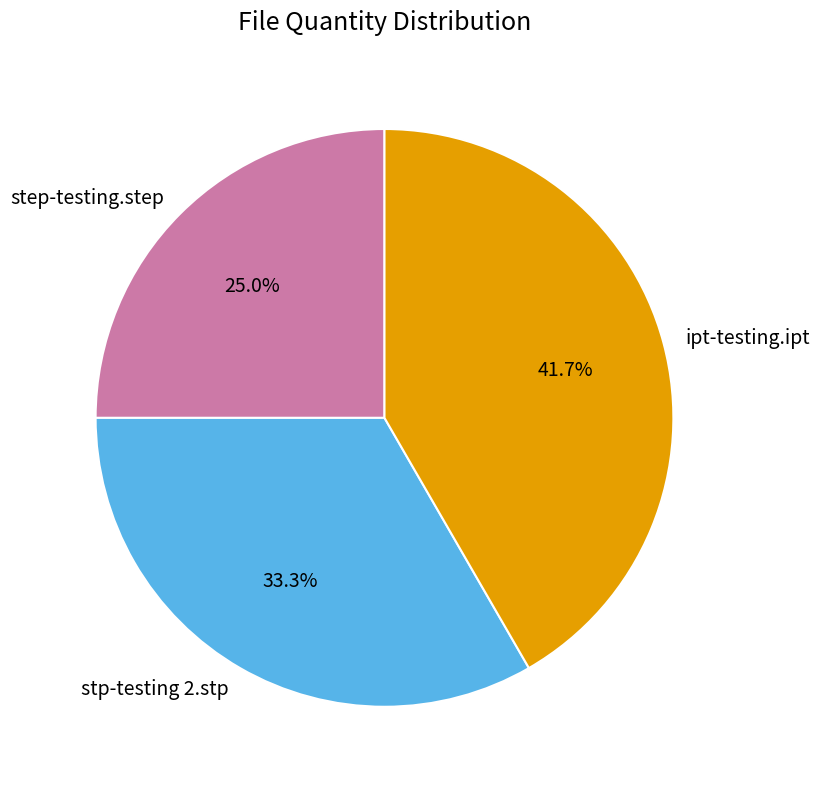

What is the ratio of the value at ipt-testing.ipt to the value at step-testing.step?

1.7